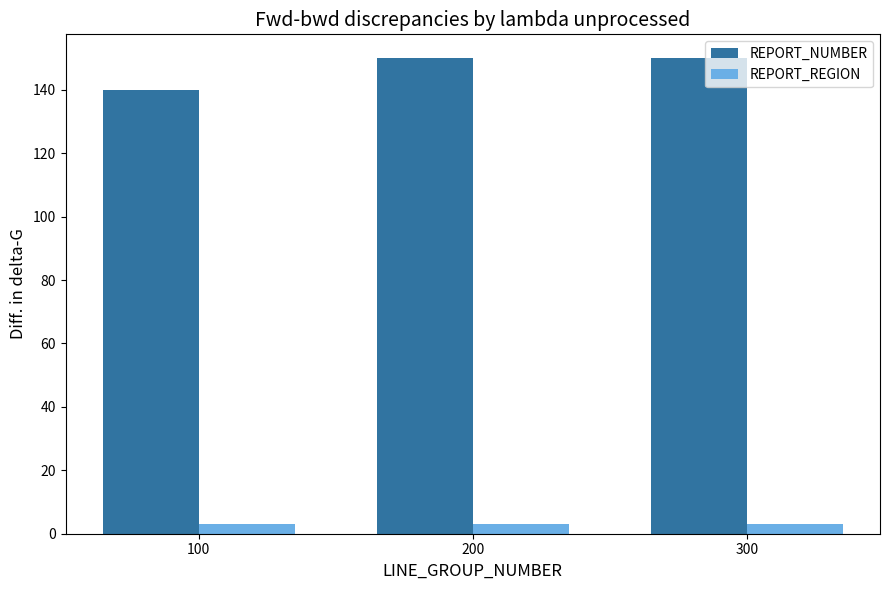

Is it true that REPORT_NUMBER equals 200 at 300?

False